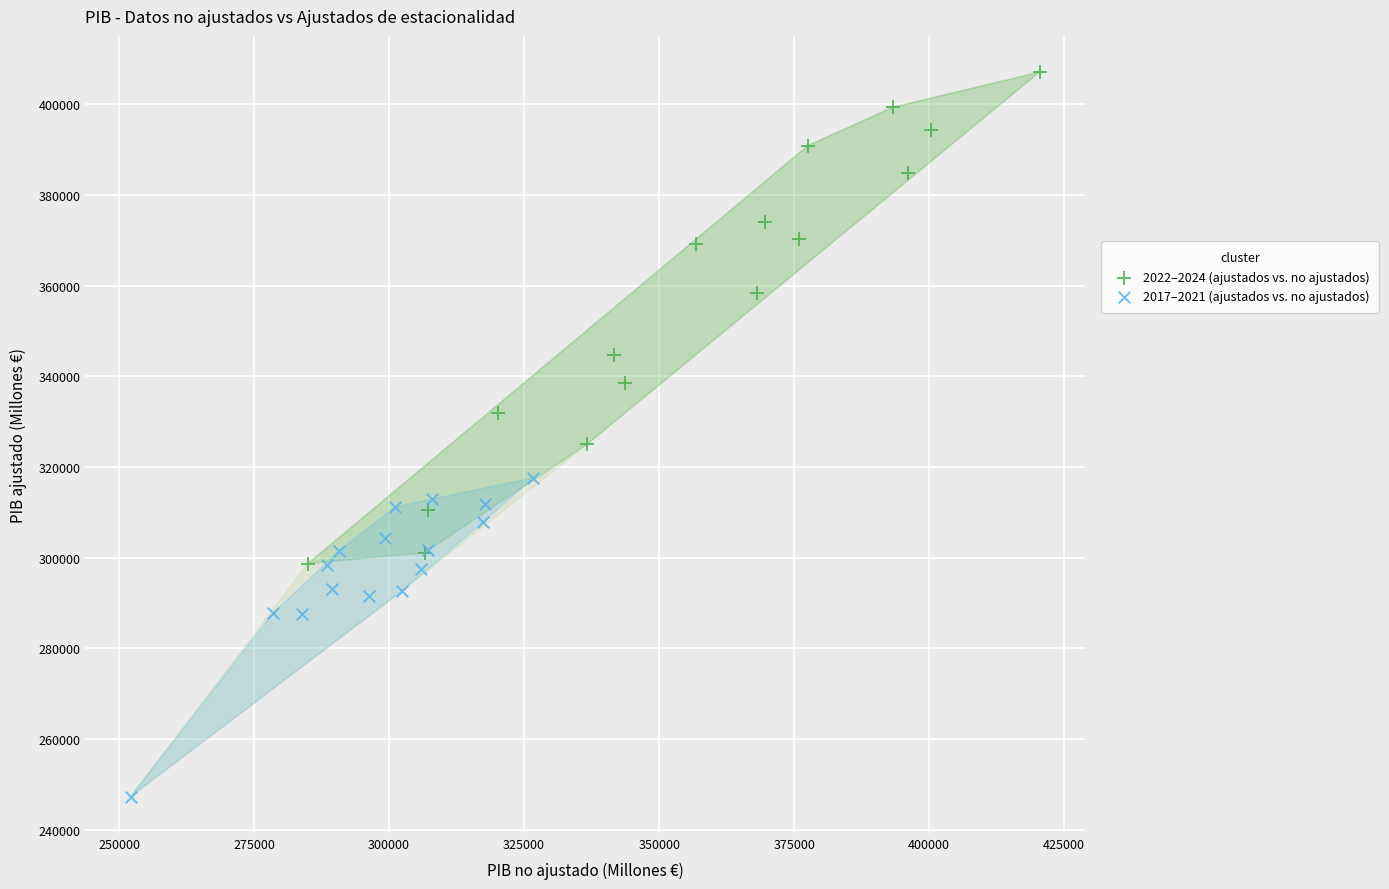

Which series has the widest spread of Y values?

2022–2024 (ajustados vs. no ajustados)